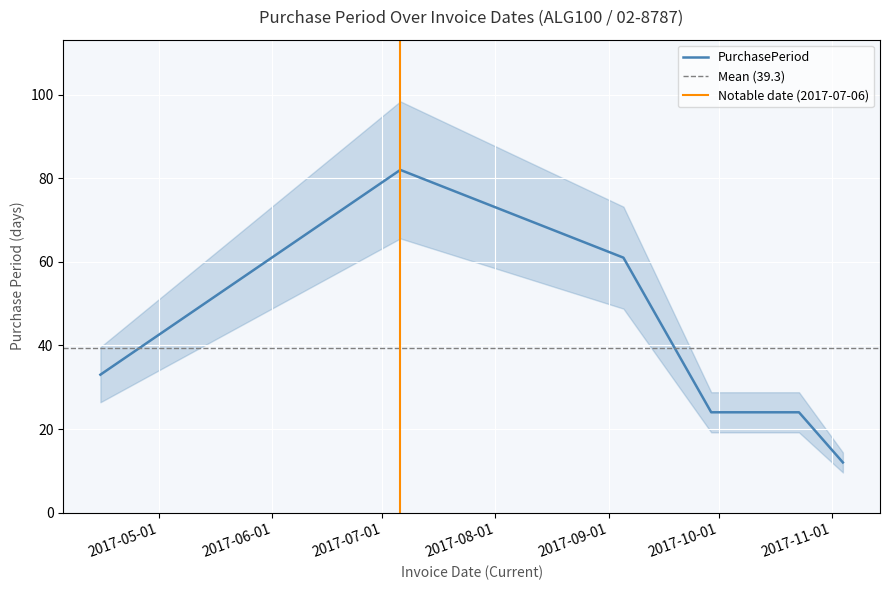

Between 2017-09-05 and 2017-07-06, which is larger?

2017-07-06